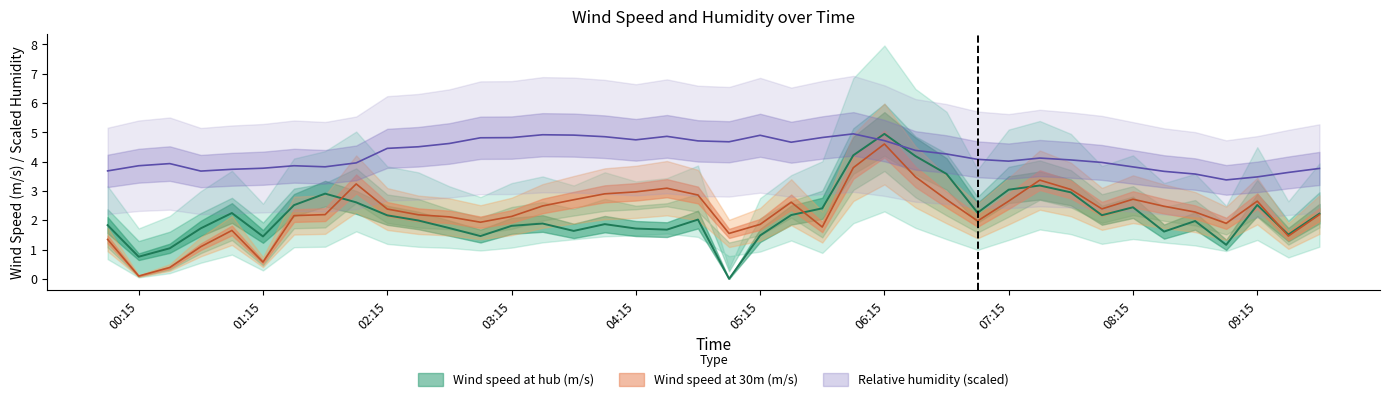

True or false: Wind speed at 30m (m/s) and Relative humidity (%) cross at least once.

False